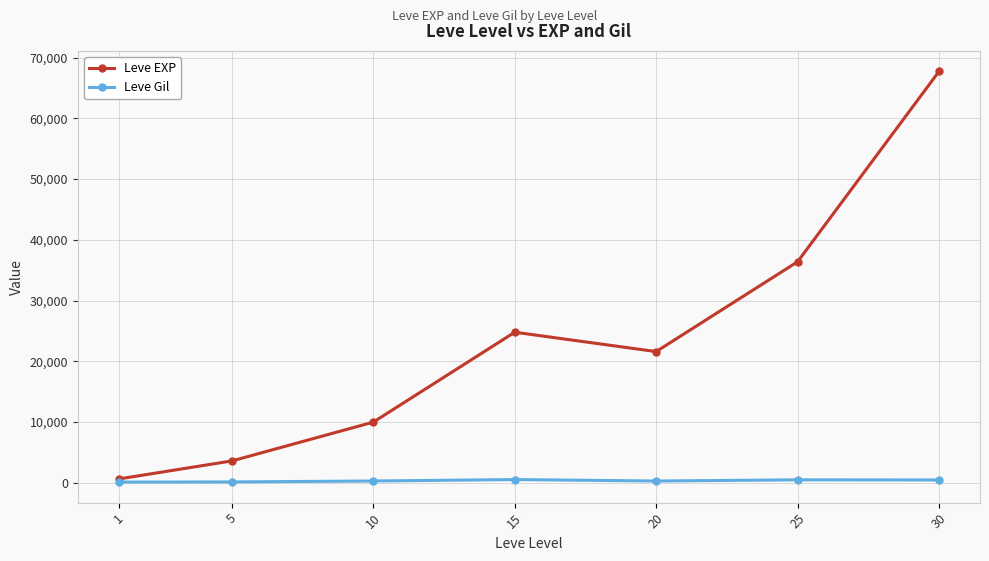

At which category is the sum across all series the highest?

30